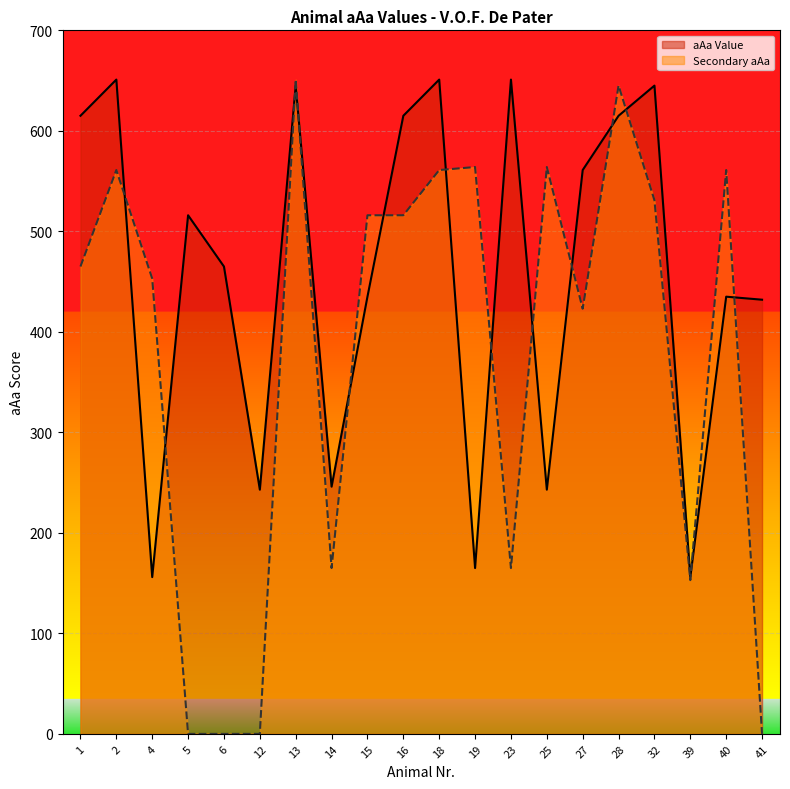

The value of aAa Value at 2 is 651. True or false?

True